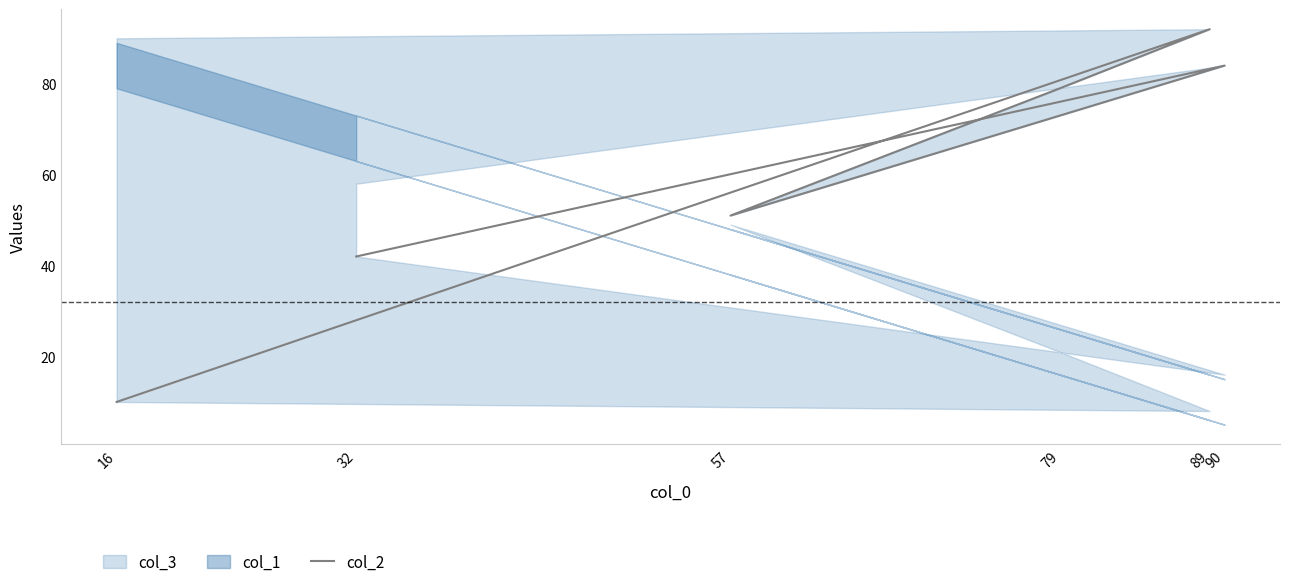

What is the label of the 1st point from the left?

16